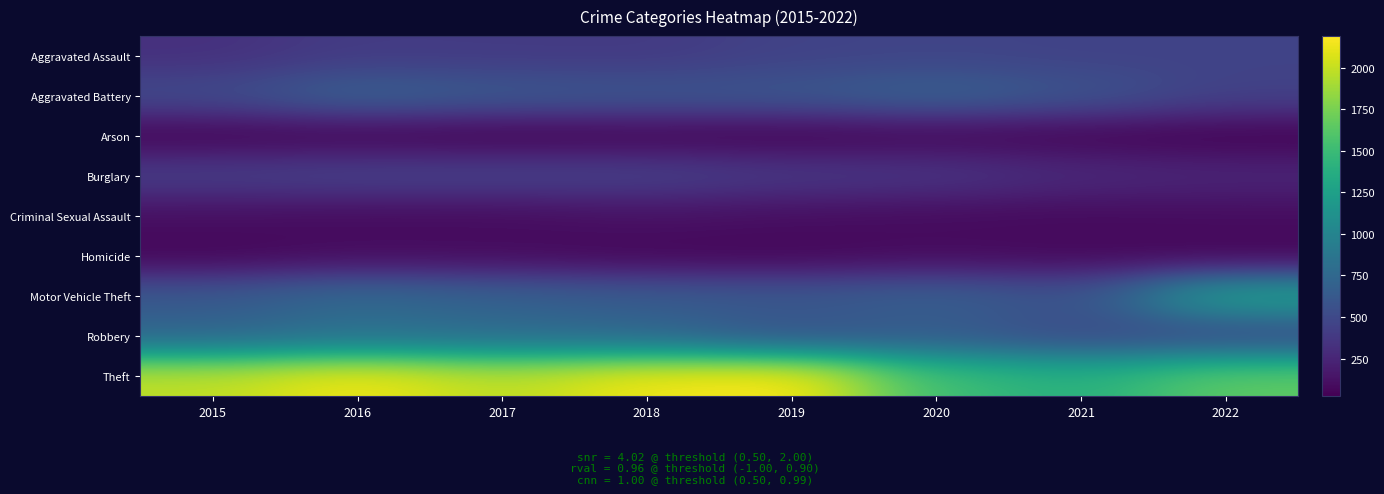

Which series changed the most between 2019 and 2020?

Theft